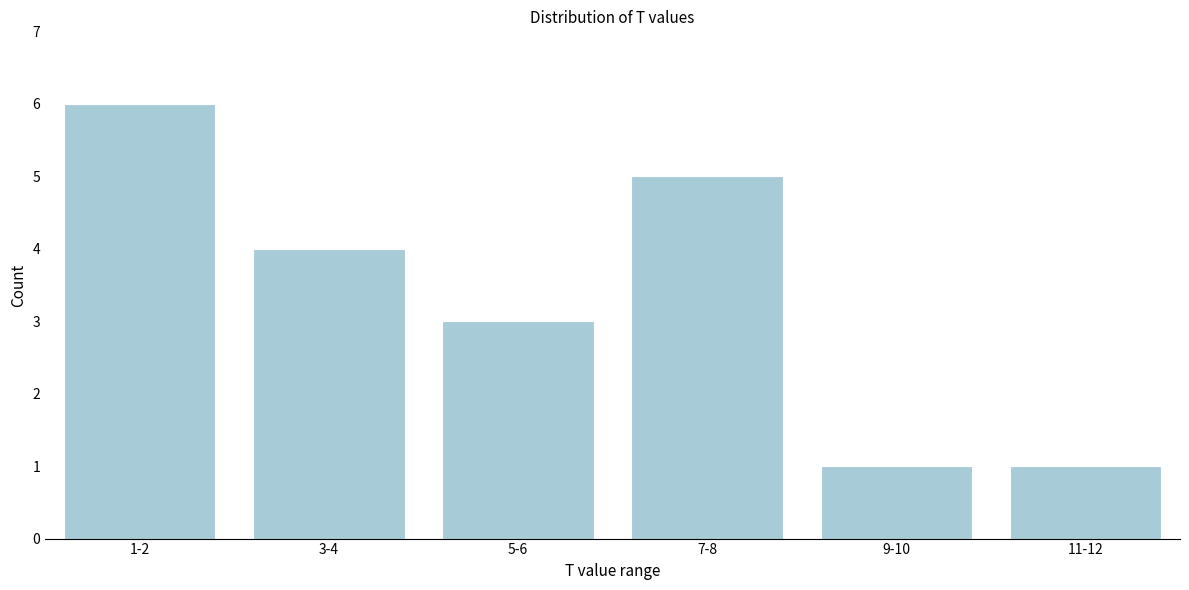

Reading left to right, what are all the values shown in this chart?

6	4	3	5	1	1